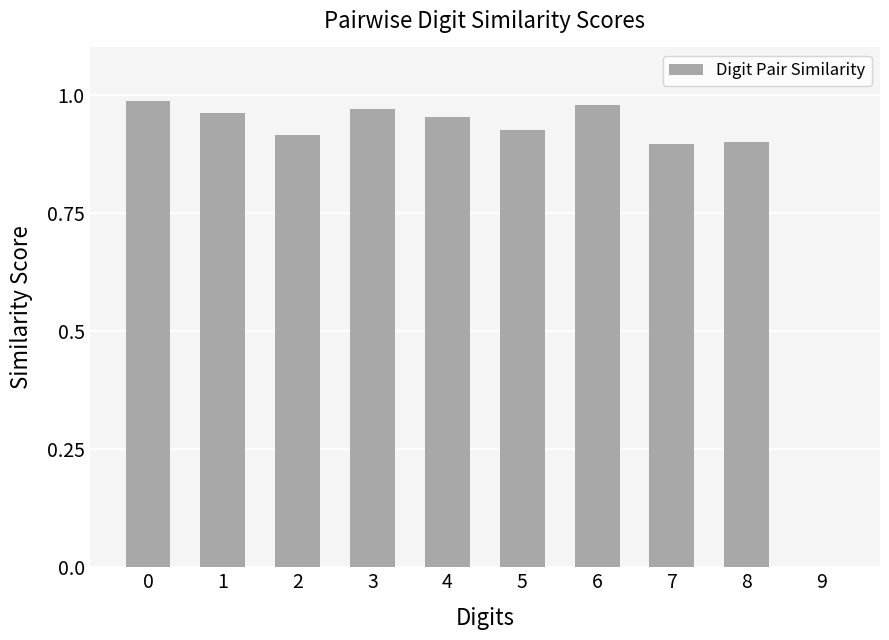

Is it true that the value at 5 is 1.4?

False